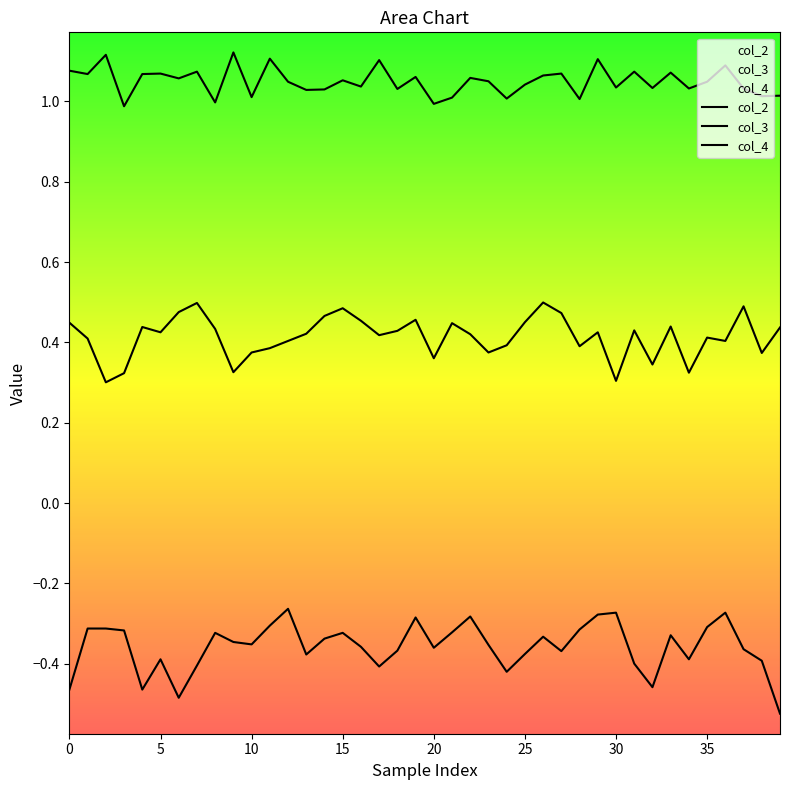

True or false: col_2 and col_3 cross at least once.

False